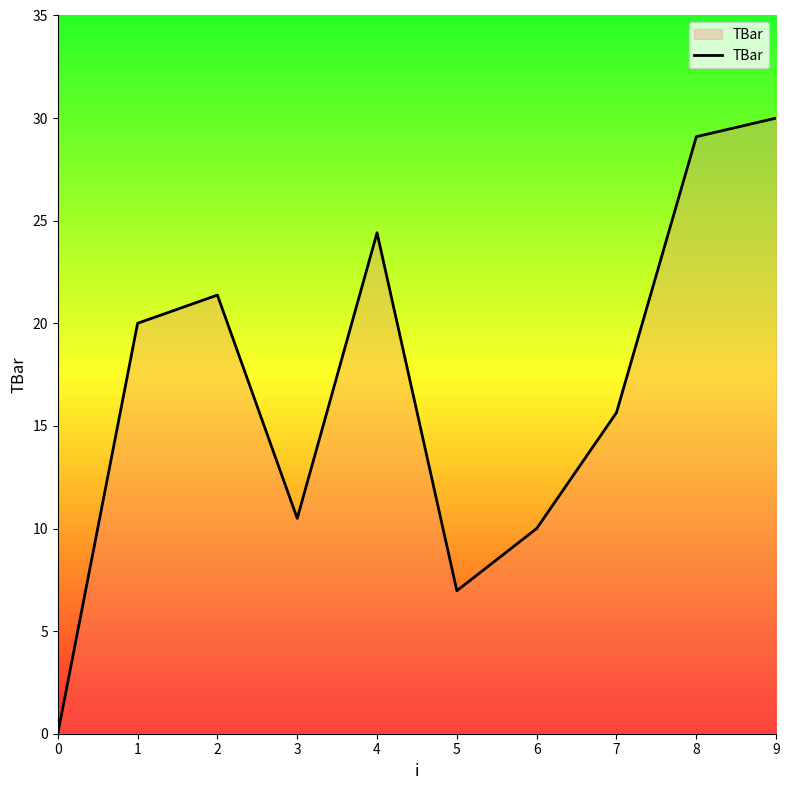

Which label corresponds to the largest value in the chart?

9